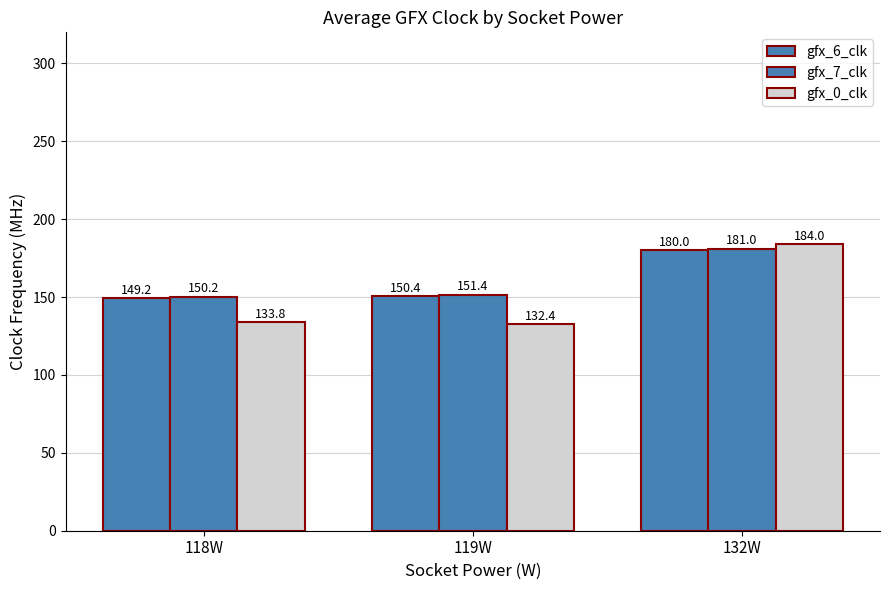

How many values in the gfx_6_clk series are below 150?

1